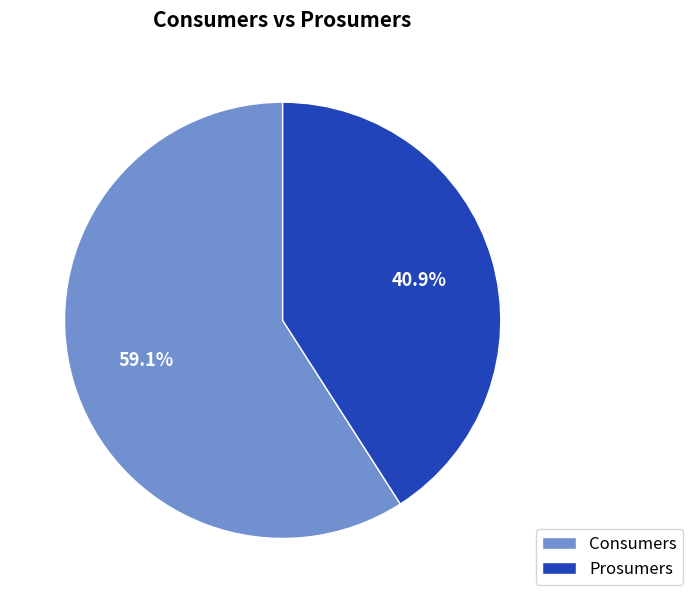

Approximately how many times larger is the value at Prosumers compared to Consumers?

0.7